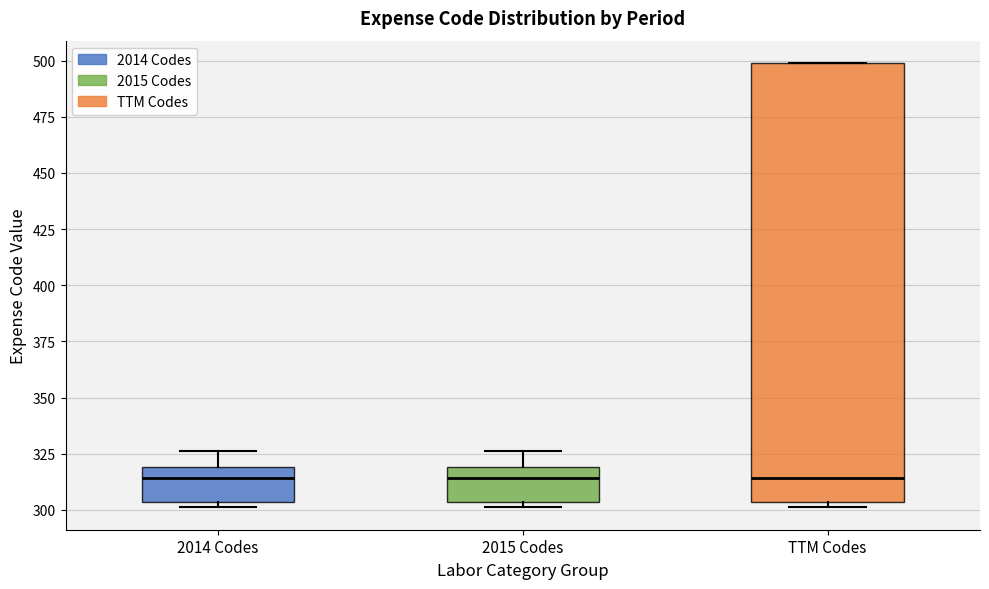

Reading left to right, read every box against the y-axis: the position of its median line, the range the box covers, and the ends of its whiskers. The values are not printed on the chart, so give them approximately, as read against the axis.

2014 Codes: median 315, box 305 to 320, whiskers 300 to 325
2015 Codes: median 315, box 305 to 320, whiskers 300 to 325
TTM Codes: median 315, box 305 to 500, whiskers 300 to 500